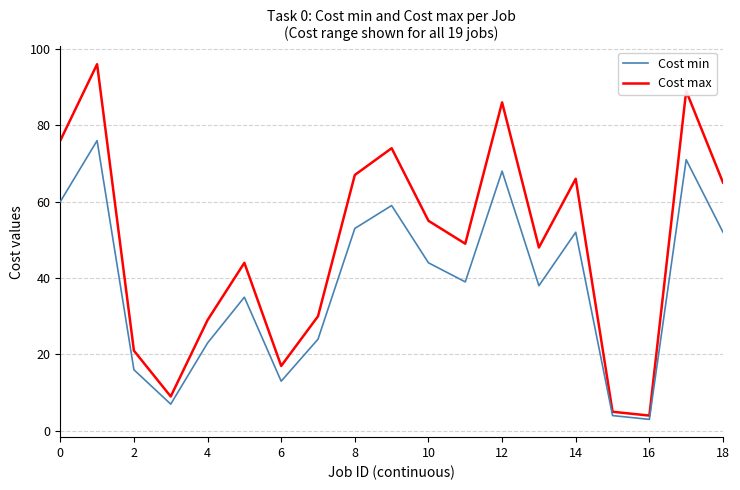

At how many categories does at least one series exceed 93?

1